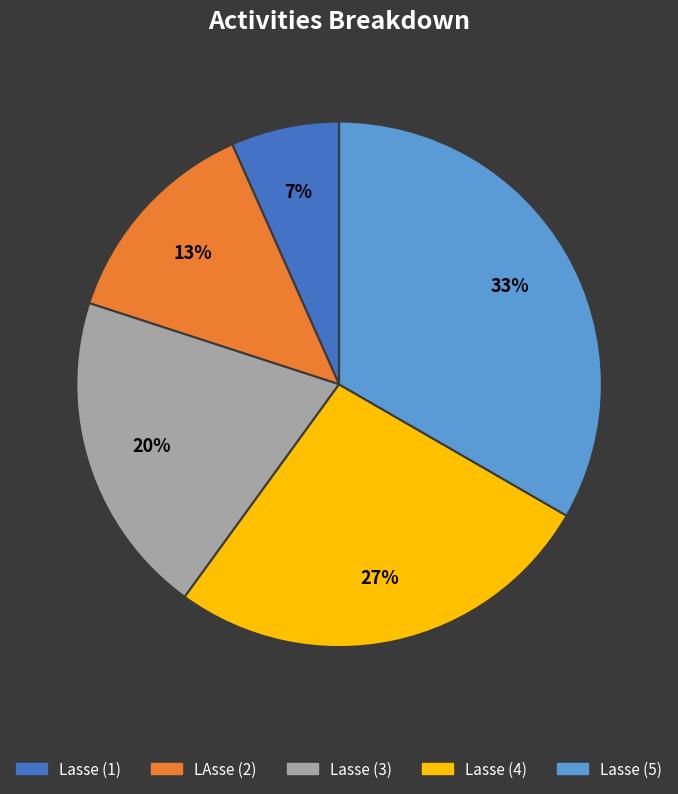

Is there a majority slice in this chart?

No